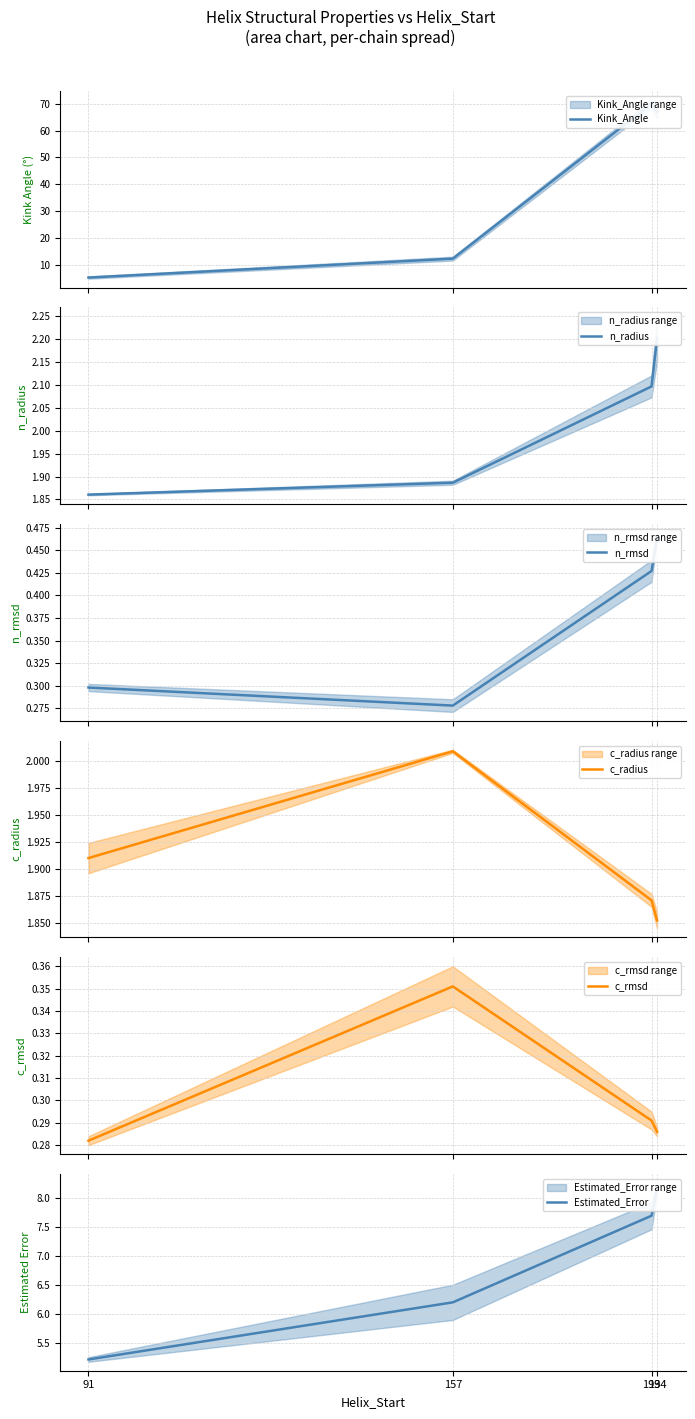

True or false: c_rmsd has a value of 0.4 at 193.

False